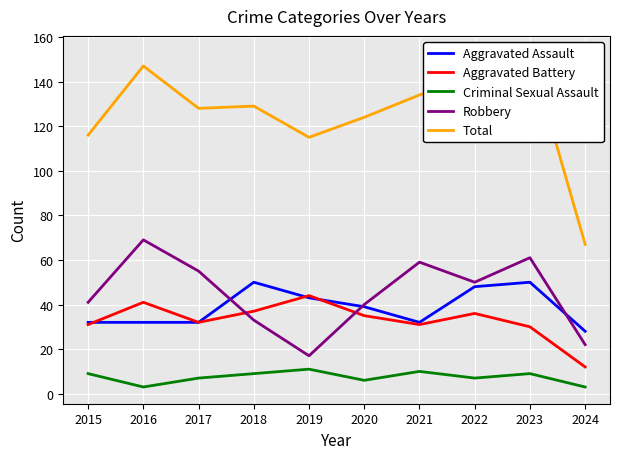

True or false: Aggravated Battery has a value of 22 at 2024.

False